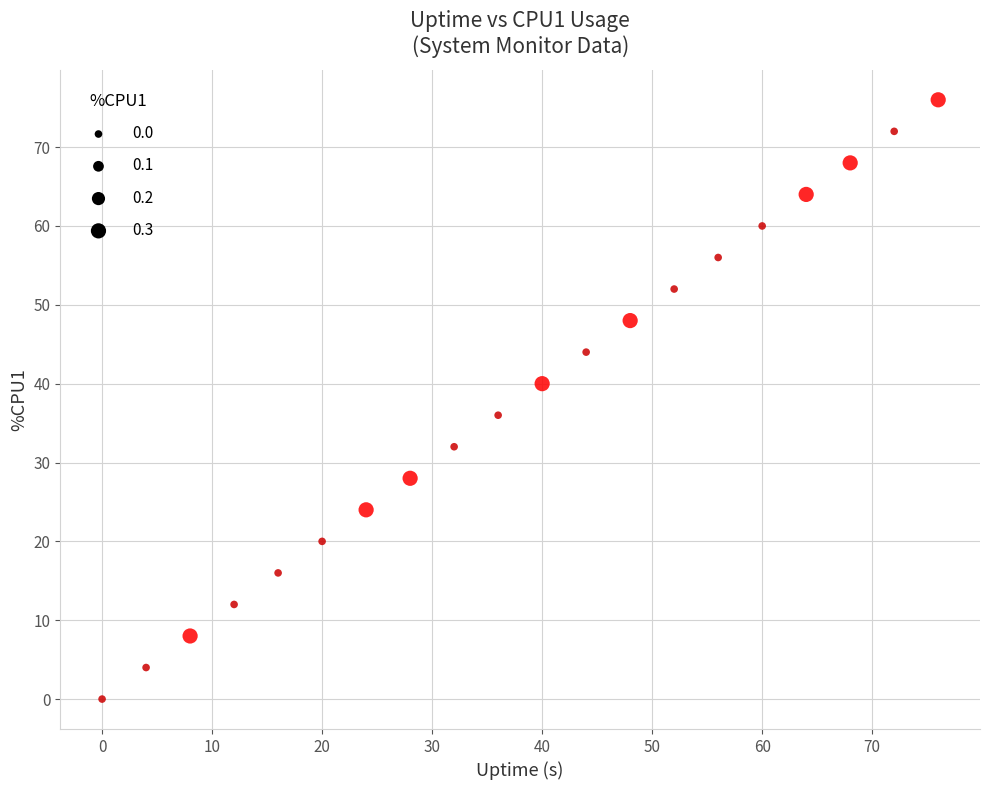

What is the range of Y values (max minus min)?

76